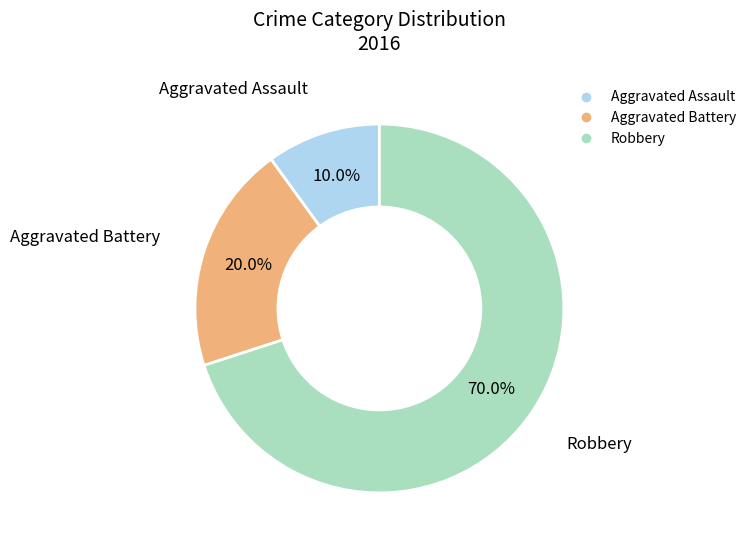

How many segments does this pie chart have?

3